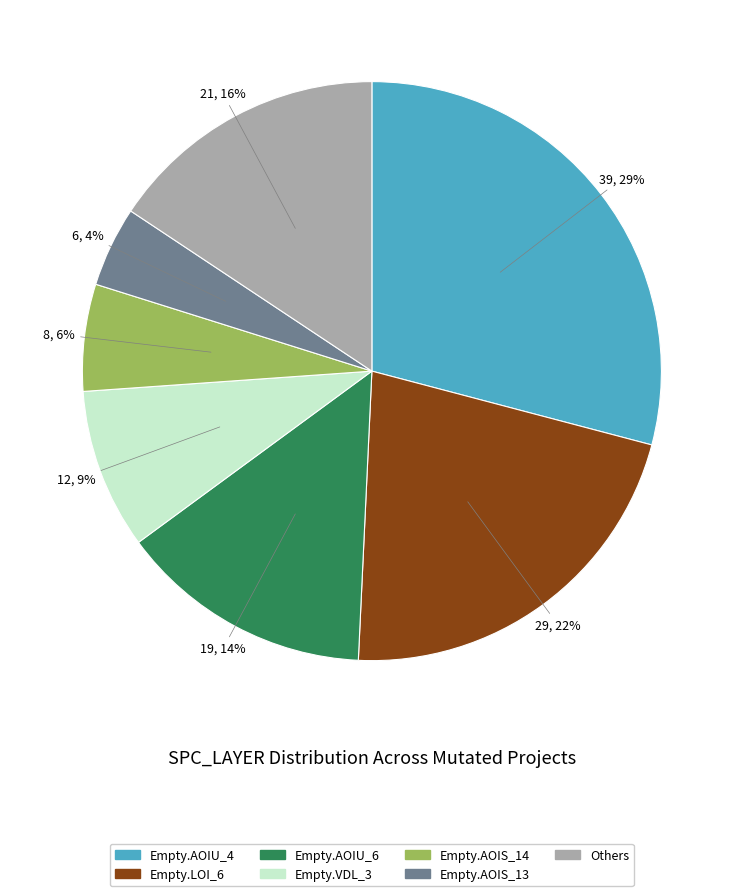

To the nearest percent, what is the difference between the largest and smallest slice percentages?

25%